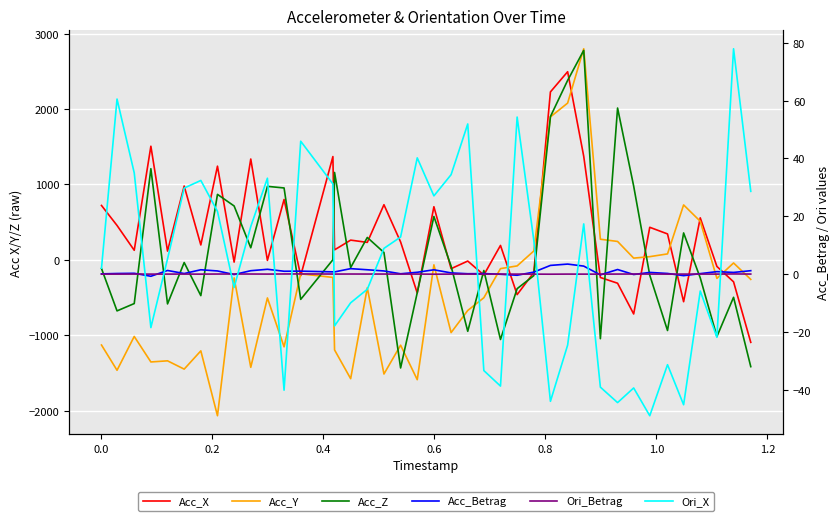

How many data points does each series have?

40